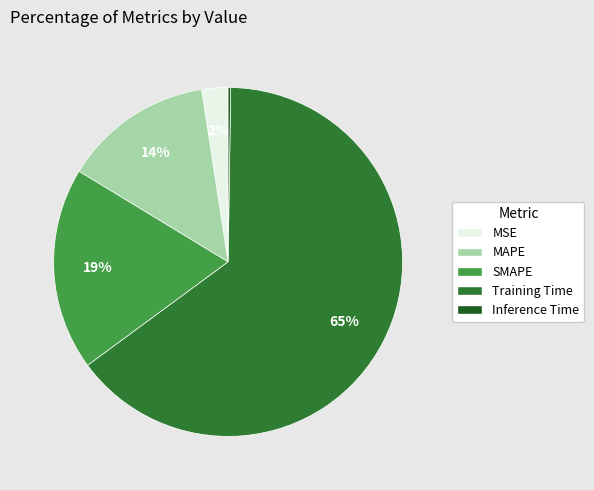

To the nearest percent, what percentage of the pie is Training Time?

65%